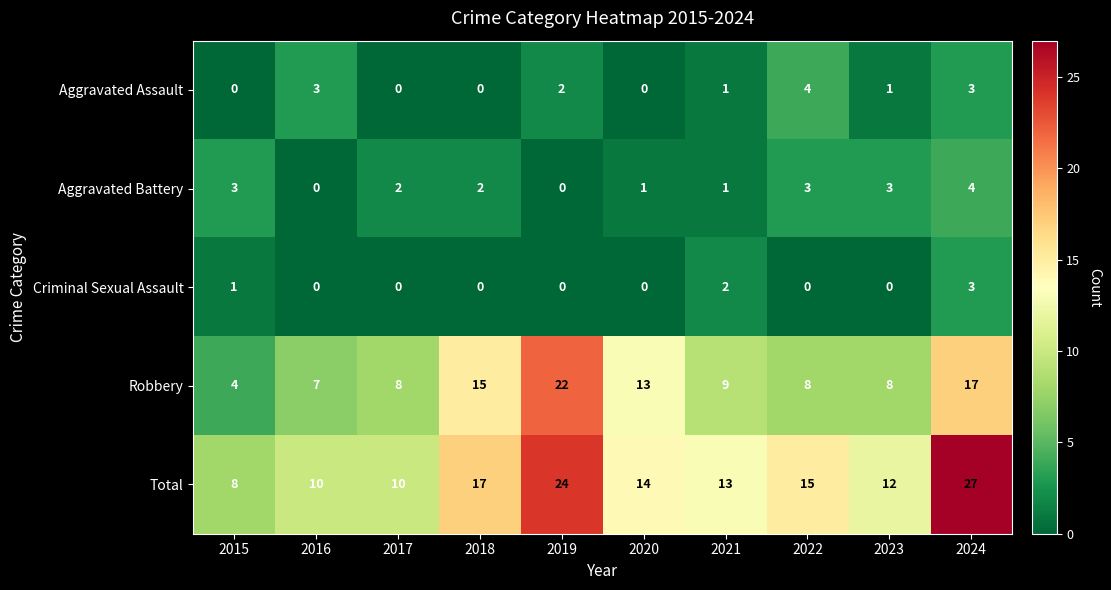

Count the number of data series in this chart.

5